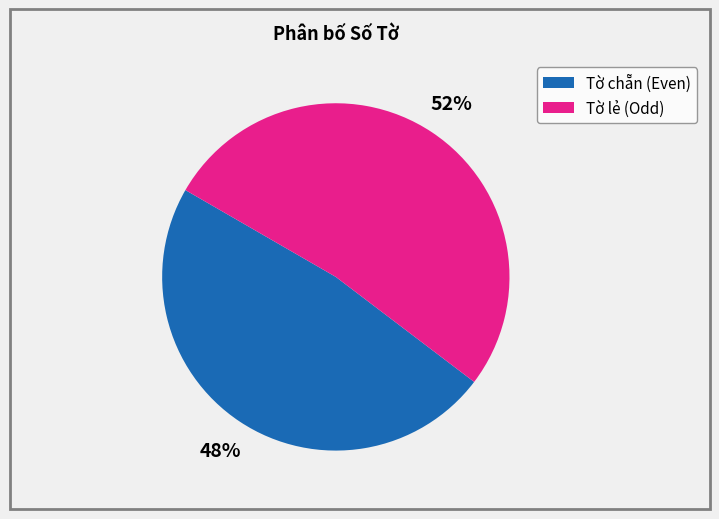

How many slices are in this pie chart?

2